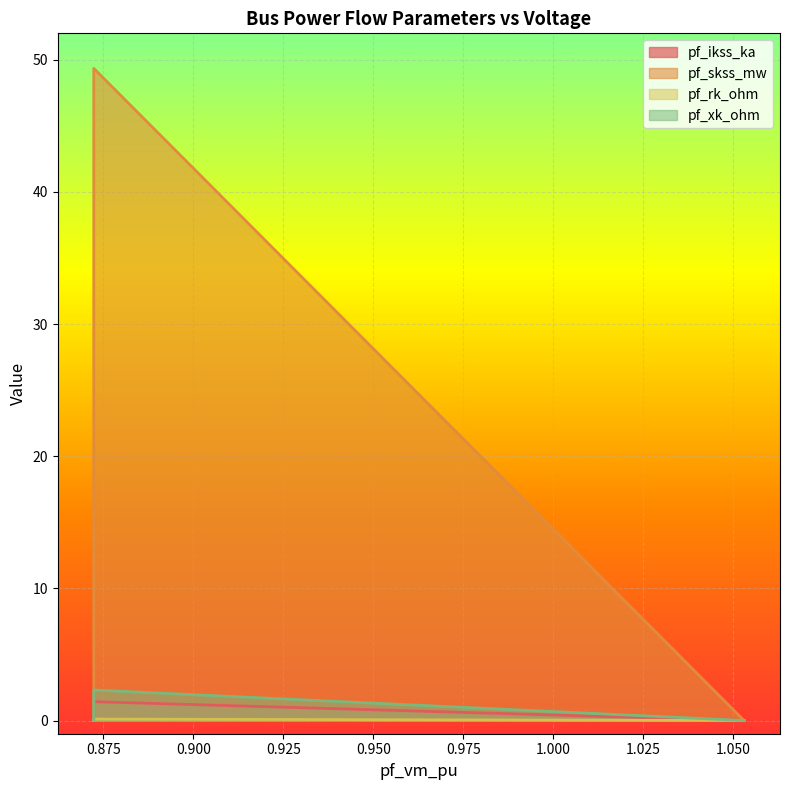

How many values in the pf_ikss_ka series exceed 0?

1